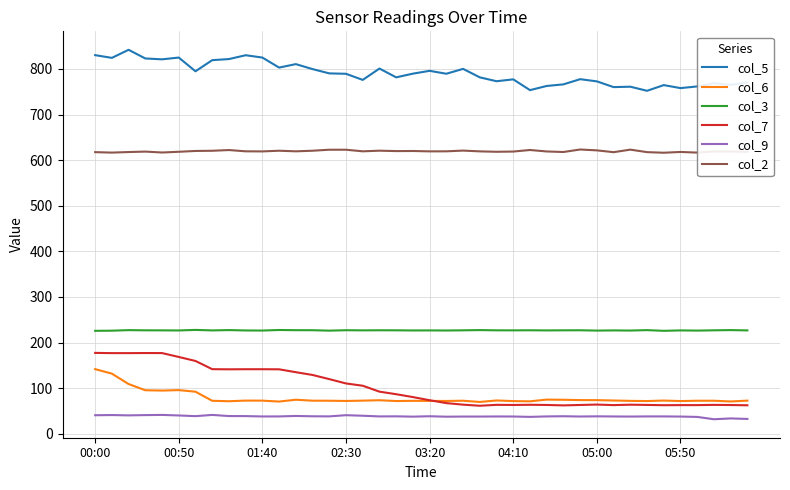

List the series in order of their peak value, highest first.

col_5, col_2, col_3, col_7, col_6, col_9